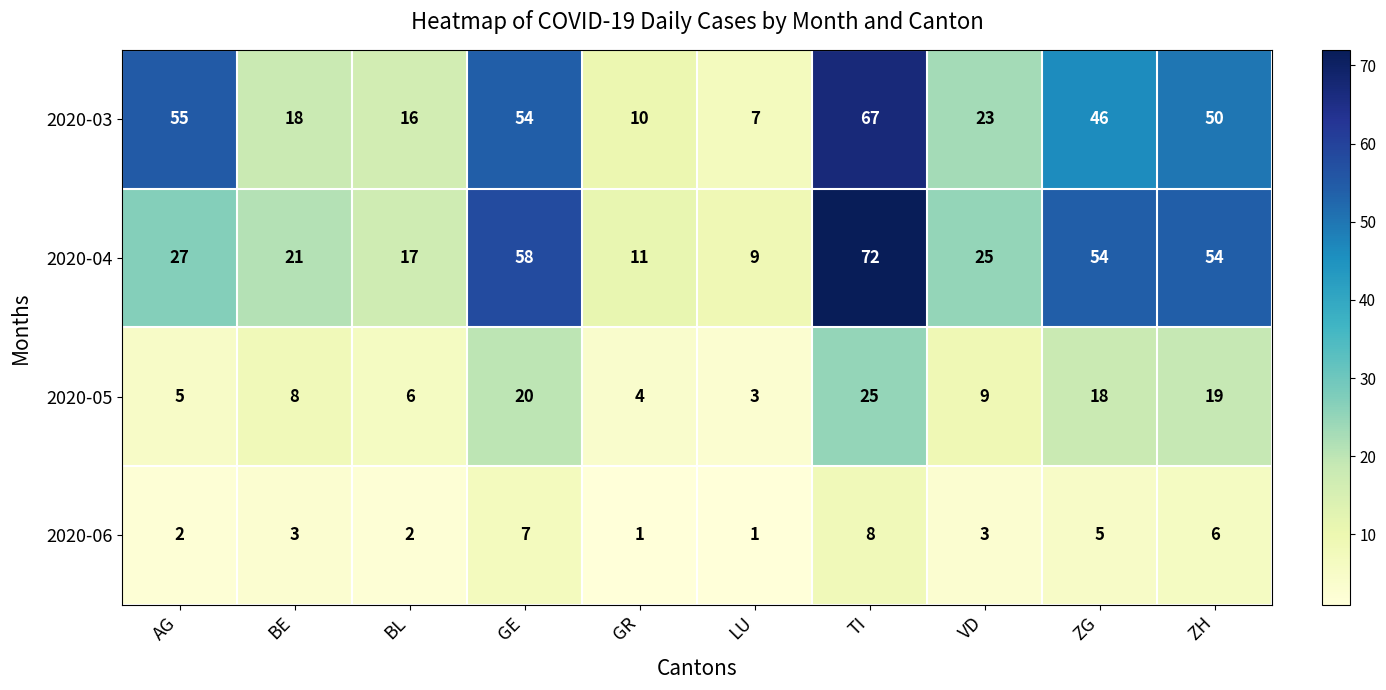

What is the smallest value displayed?

1